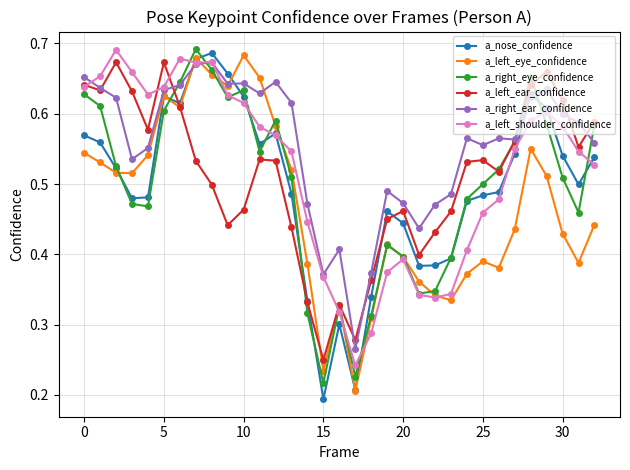

True or false: a_left_shoulder_confidence and a_nose_confidence cross at least once.

True